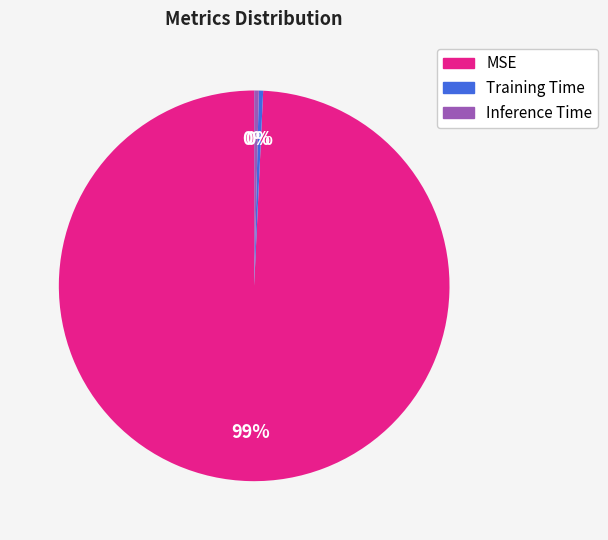

Combined, do MSE and Inference Time account for over 50%?

Yes